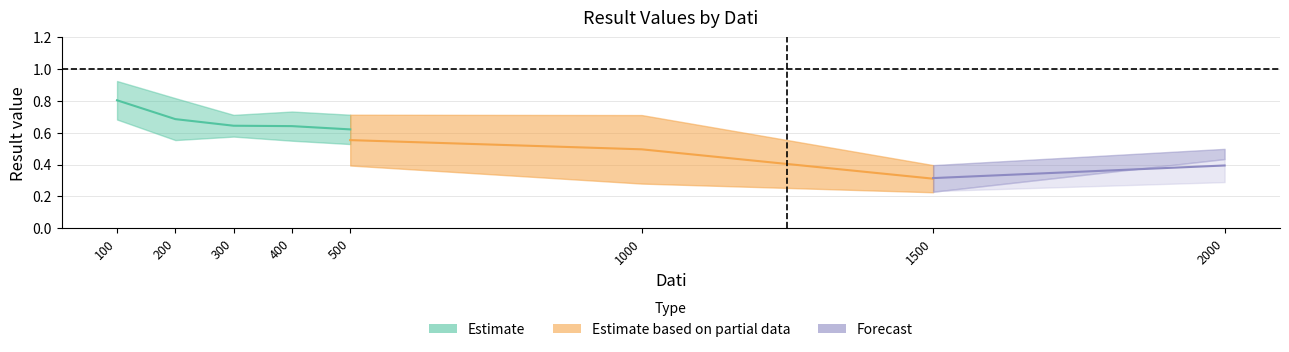

True or false: Result_2_HARD has a value of 1.0 at 400.

False